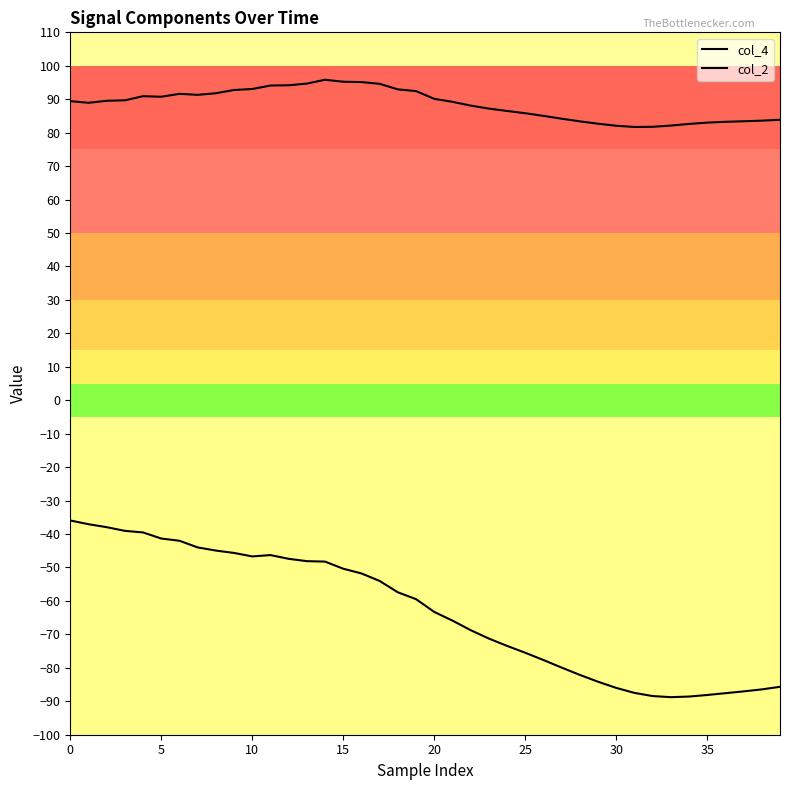

What is the sum of the col_4 values at 20 and 10?

184.0